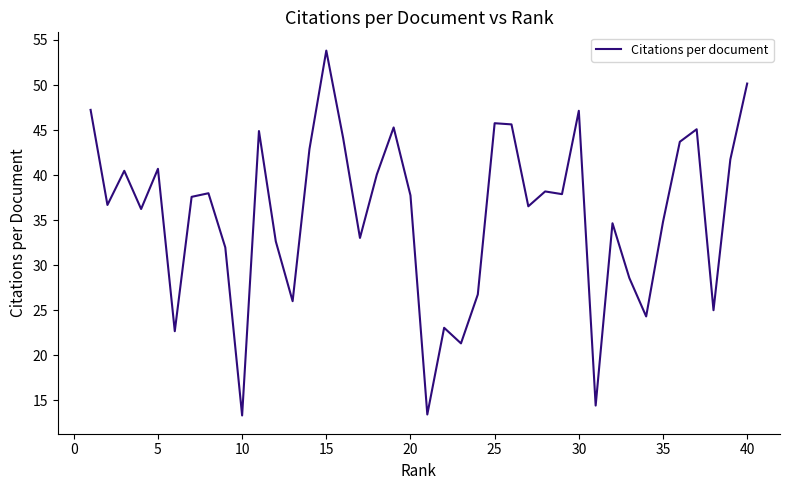

True or false: there are more than 1 points higher than both neighbors.

True